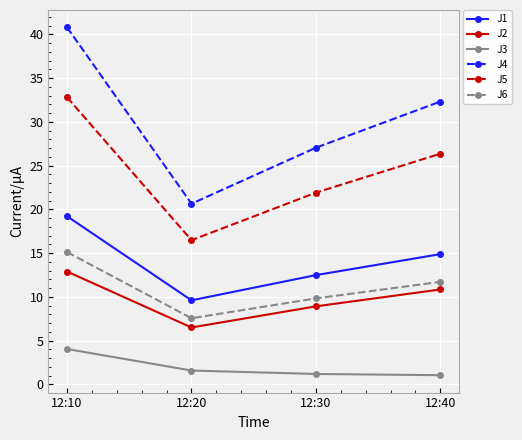

Which series changed the most between 12:30 and 12:40?

J4